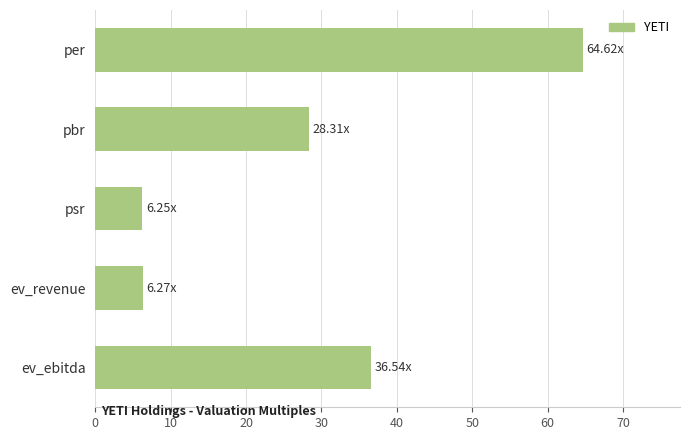

What is the average value?

28.4